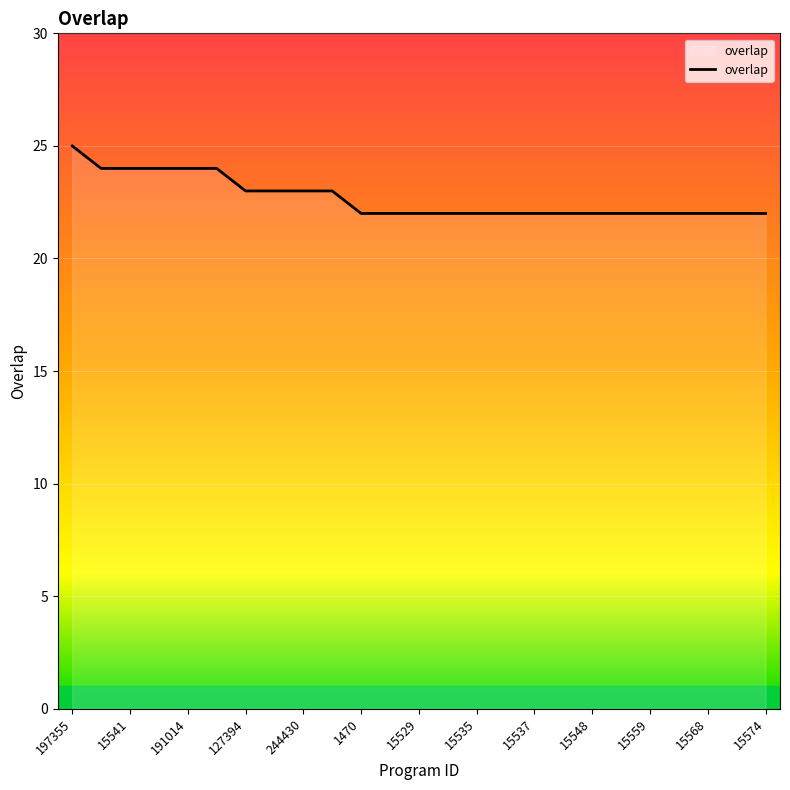

What is the minimum value shown in the chart?

22